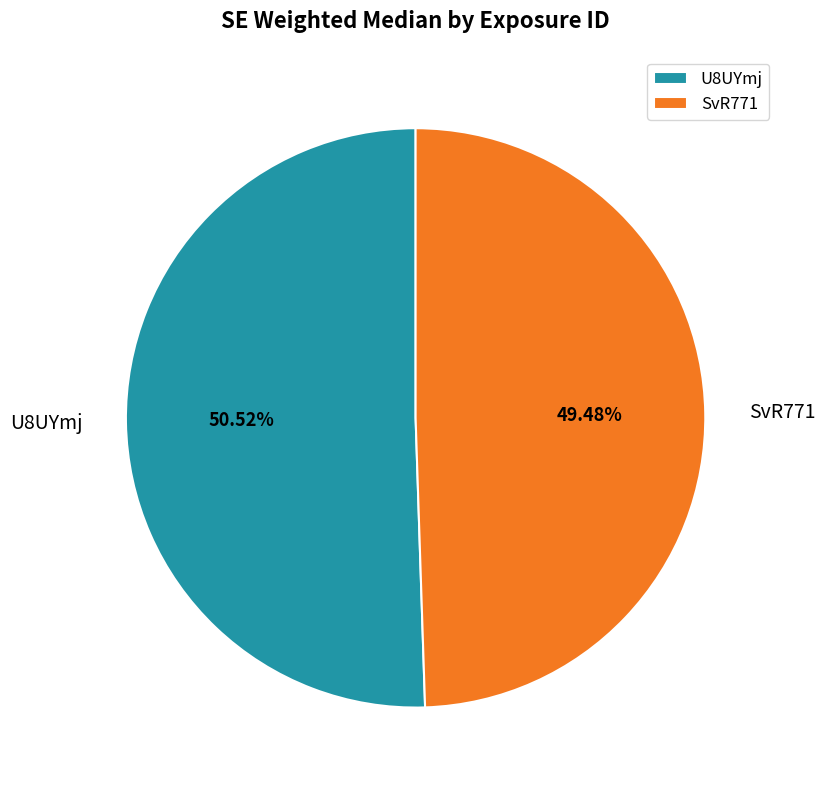

To the nearest percent, what is the average slice percentage?

50%